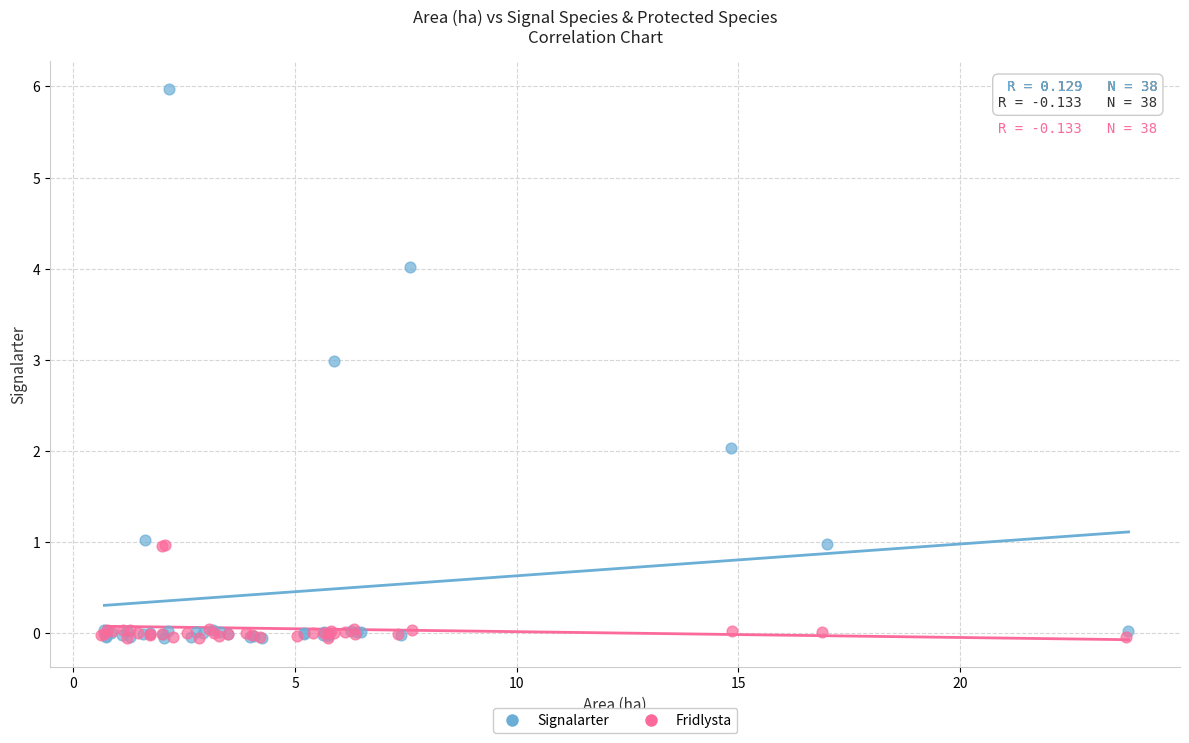

Which series has the widest spread of Y values?

Signalarter